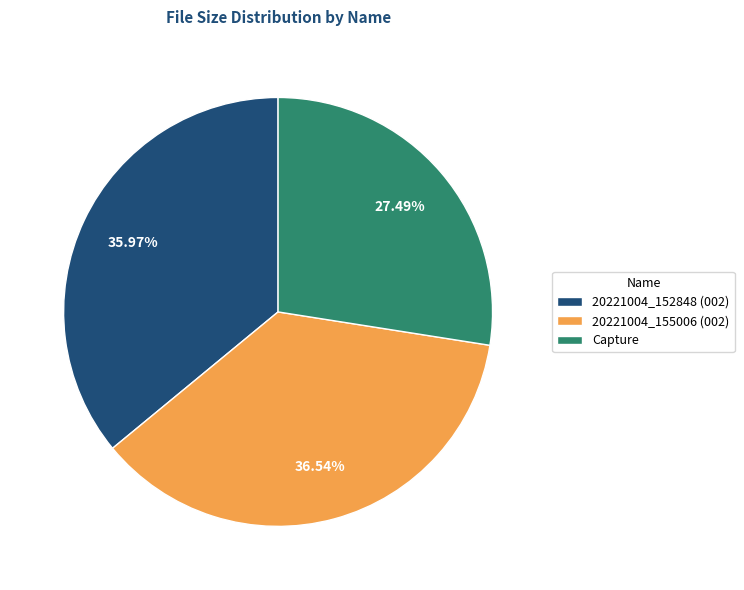

The Capture slice represents 27% of the pie. True or false?

True